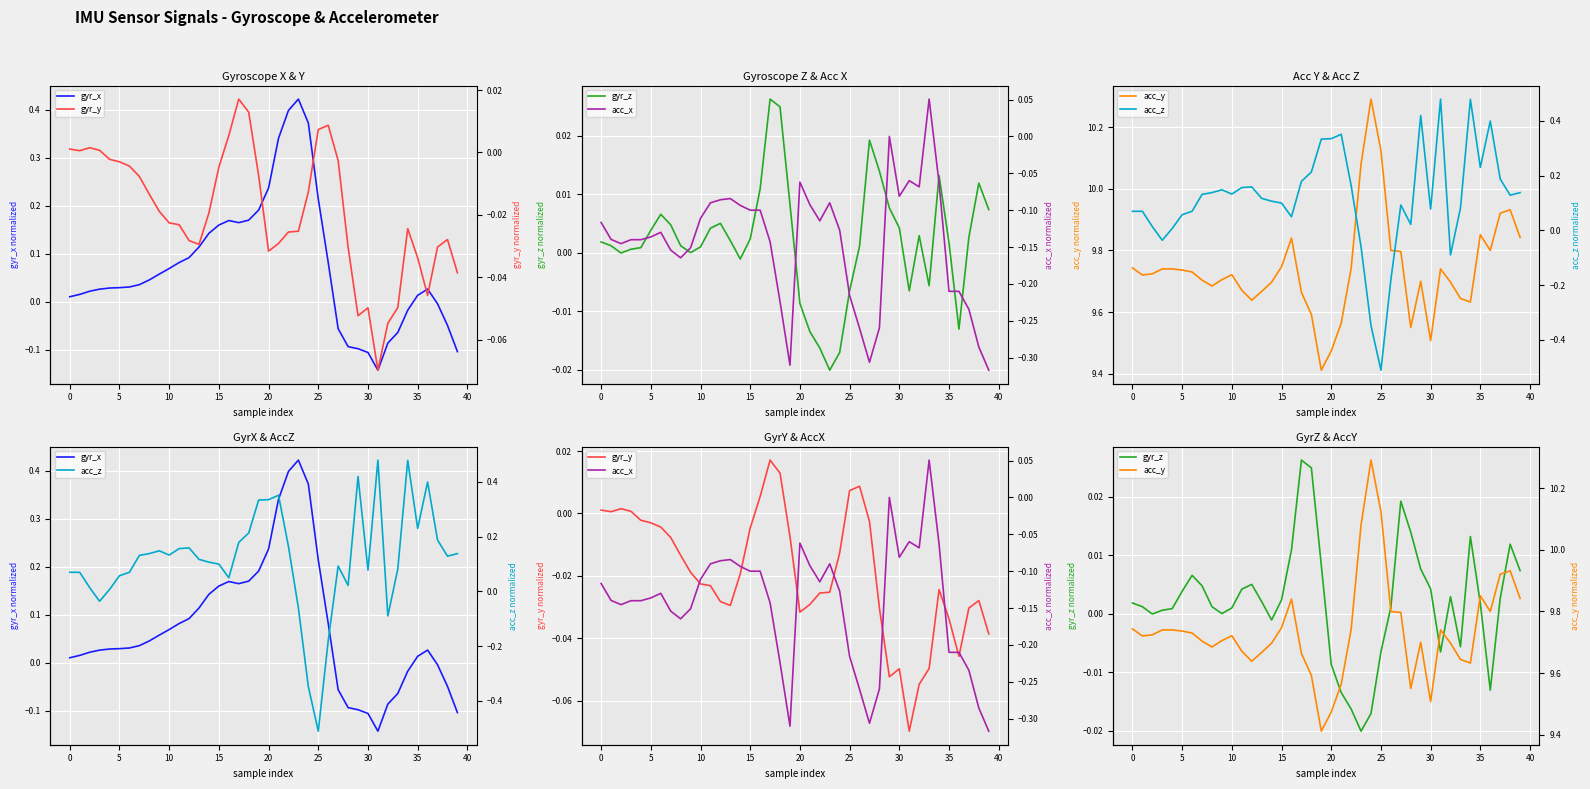

The value of gyr_z at 21 is -0.0. True or false?

False